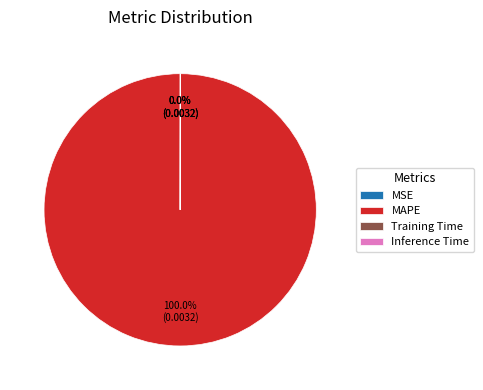

Which slice is the largest?

MAPE